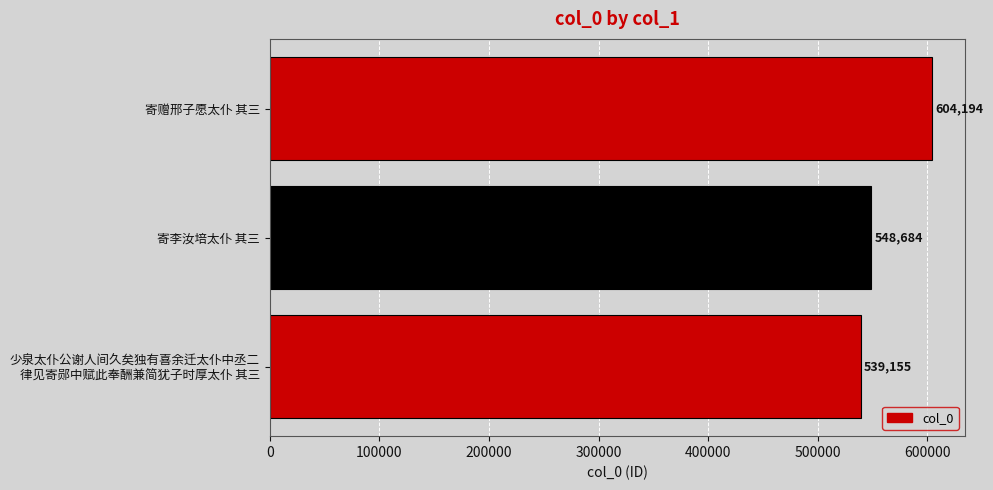

What is the average value?

564011